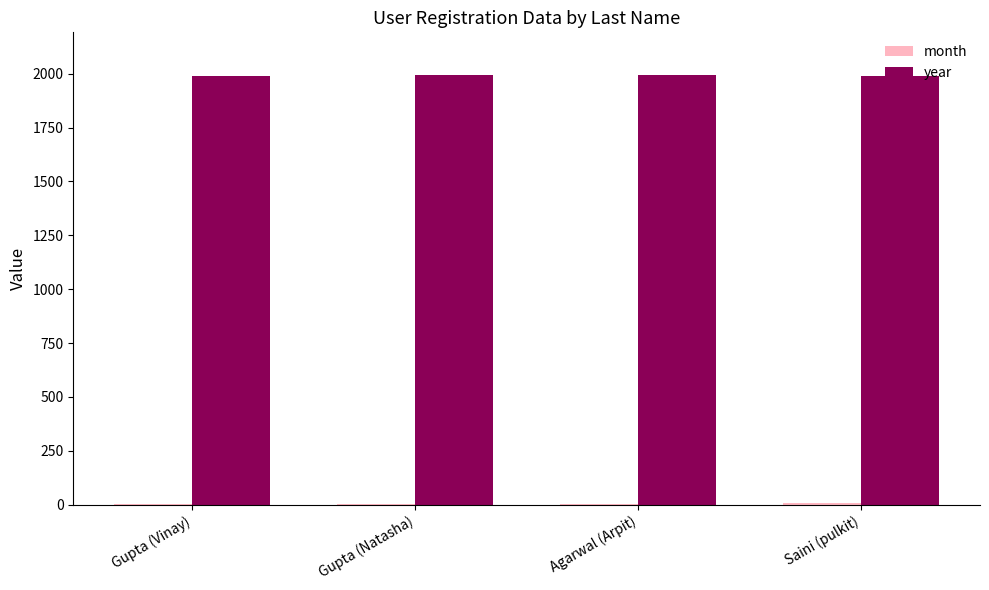

Which series has the largest total across all categories?

year